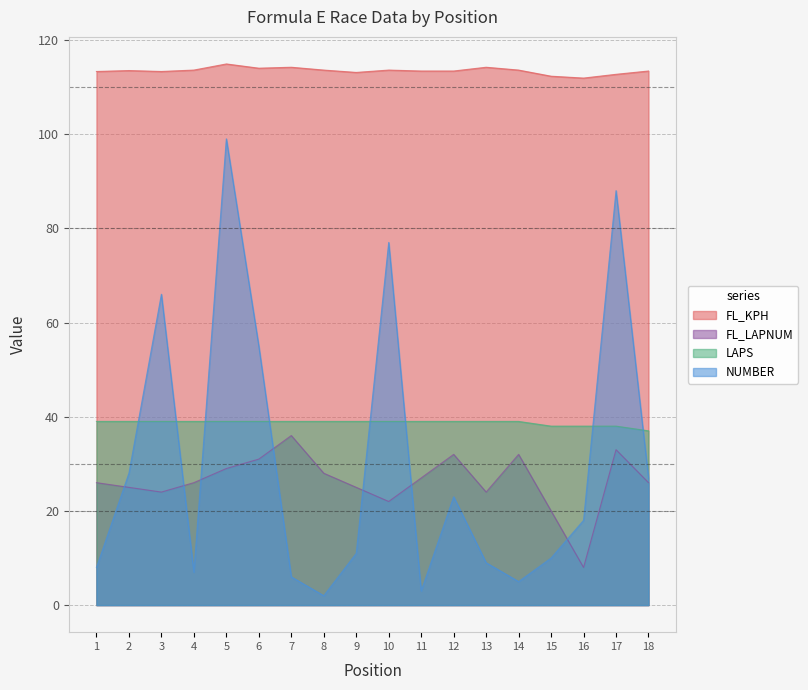

Which series has the largest total across all categories?

FL_KPH